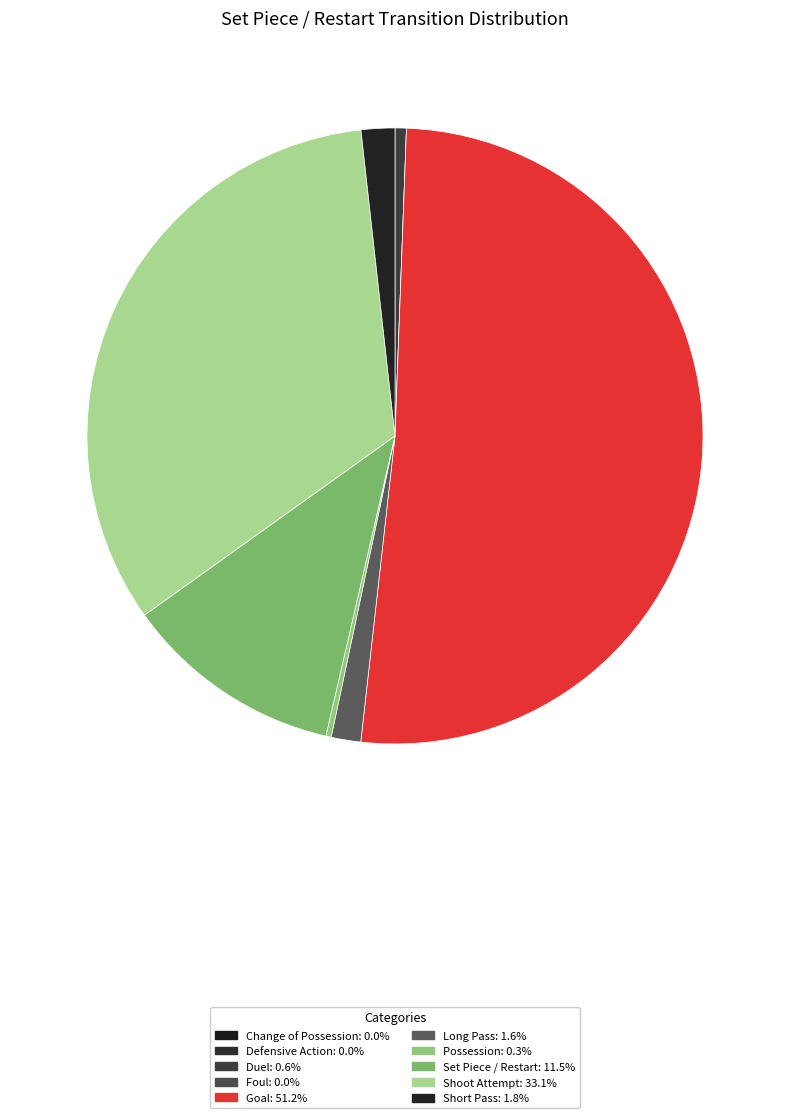

Which slice is the largest?

Goal